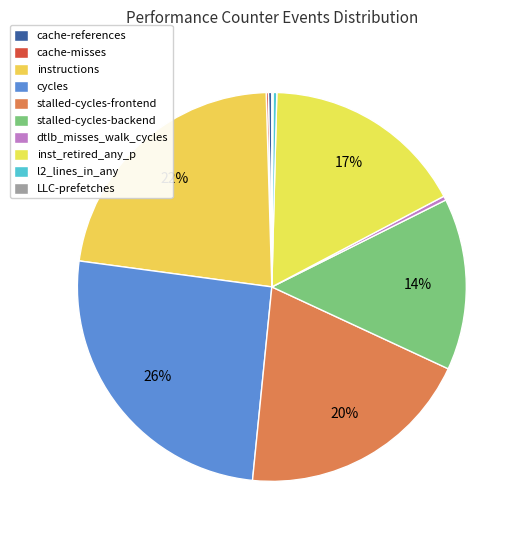

Is there a majority slice in this chart?

No